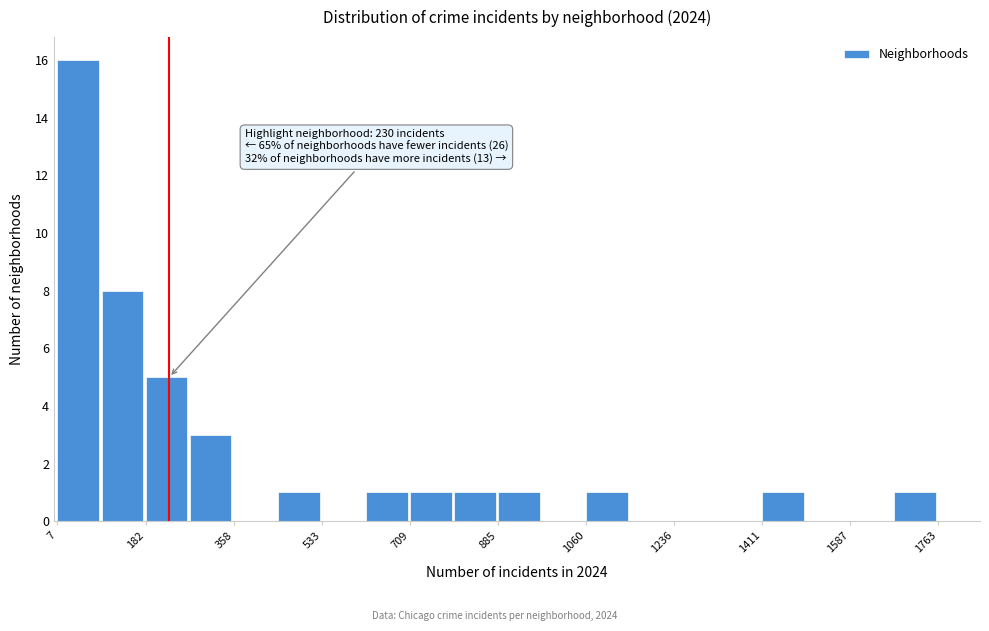

Which range on the x-axis has the tallest bar?

0 to 100